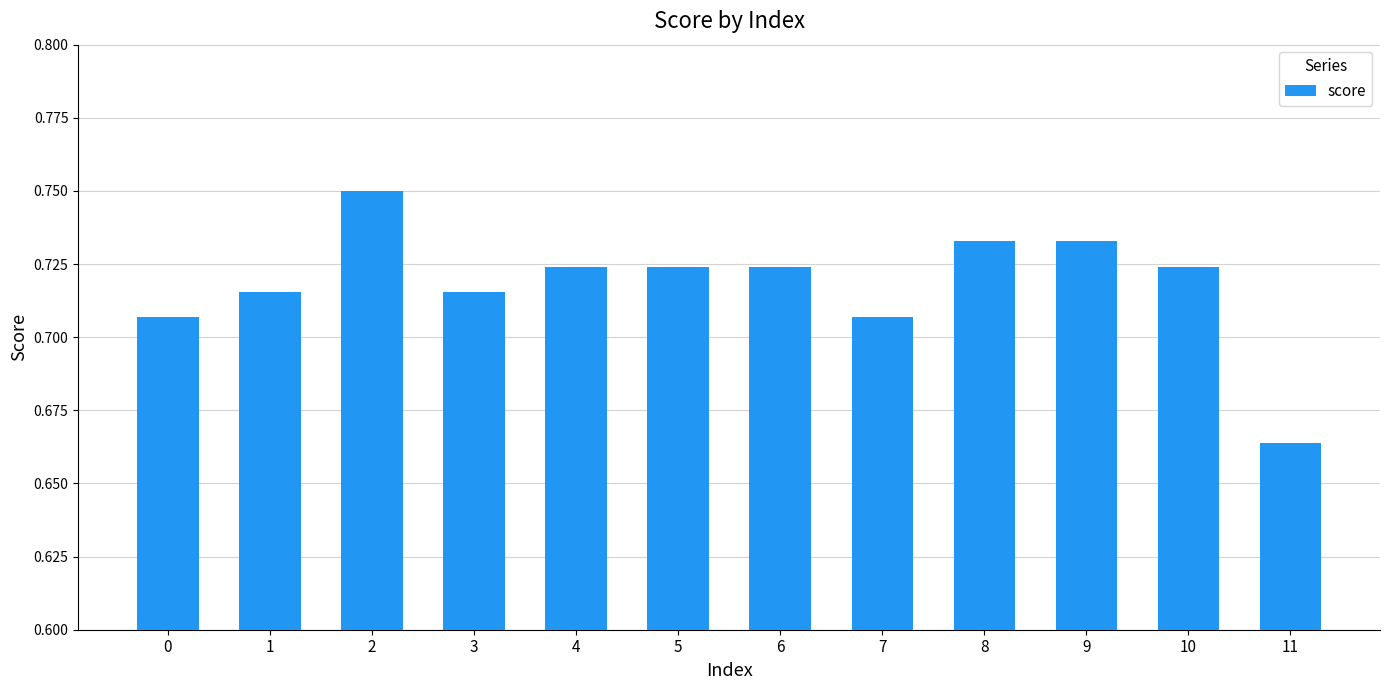

Are the bars horizontal?

No